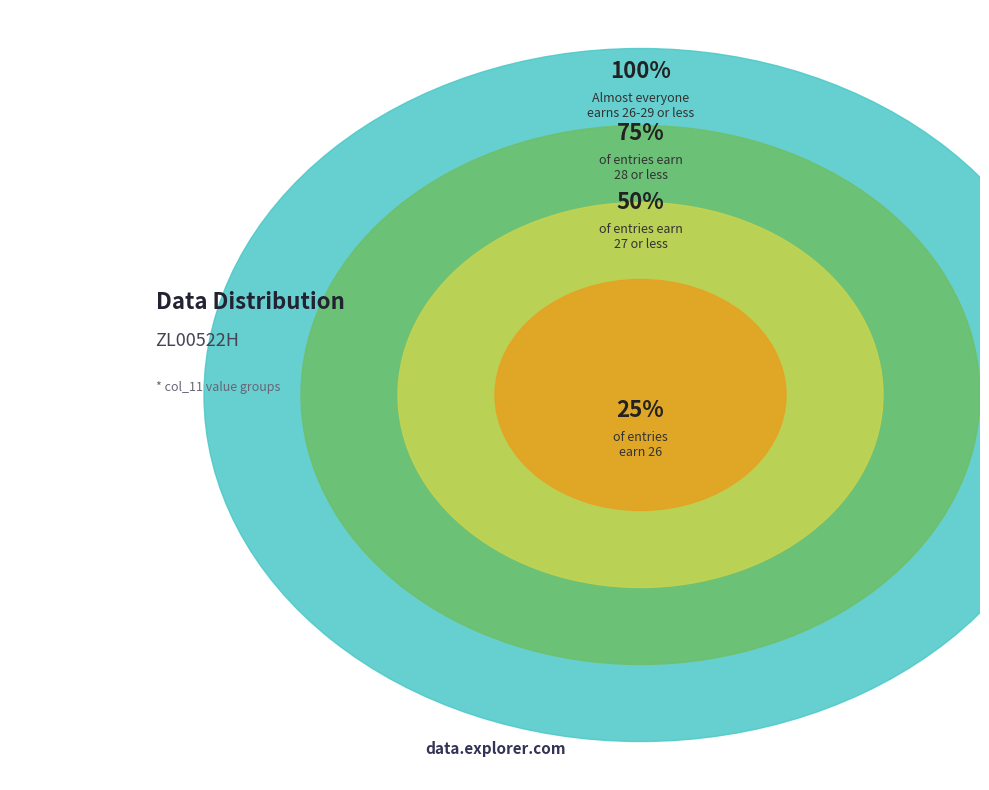

The 28 slice represents 1% of the pie. True or false?

False